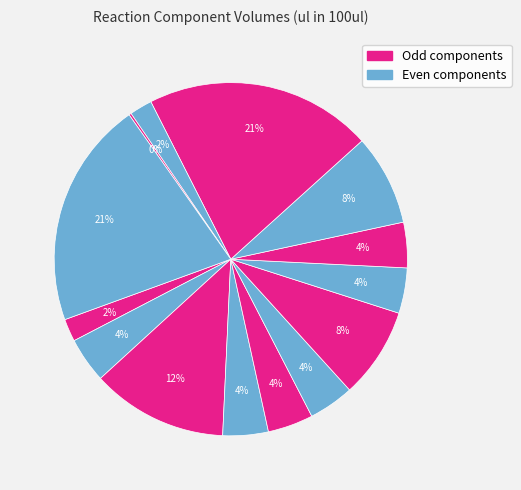

How many slices are in this pie chart?

14